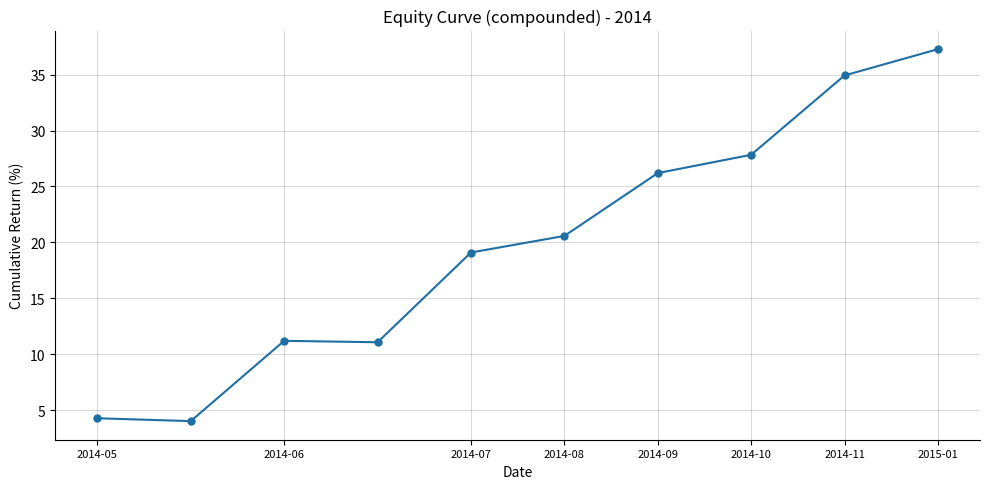

What is the minimum value shown in the chart?

4.0